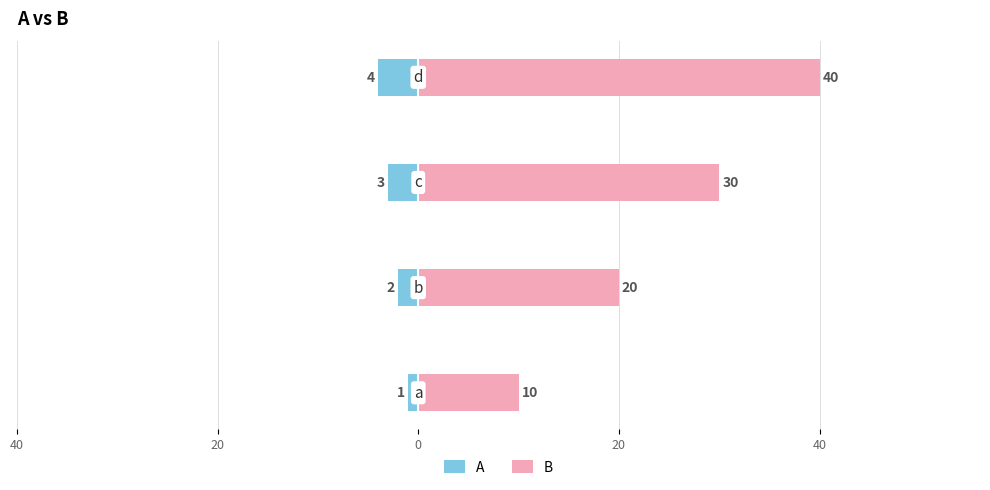

Reading left to right, list all the values displayed in this chart.

A: -1	-2	-3	-4
B: 10	20	30	40